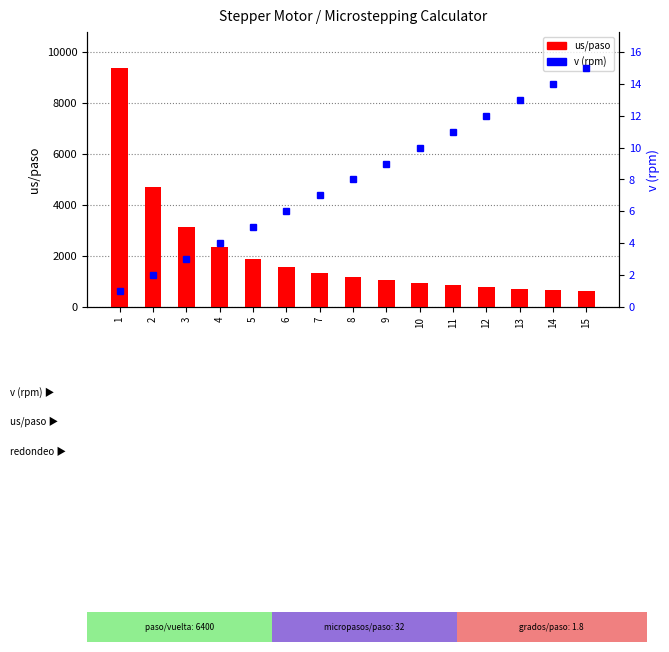

What is the value of the v (rpm) bar at the 7th from the left?

7.0